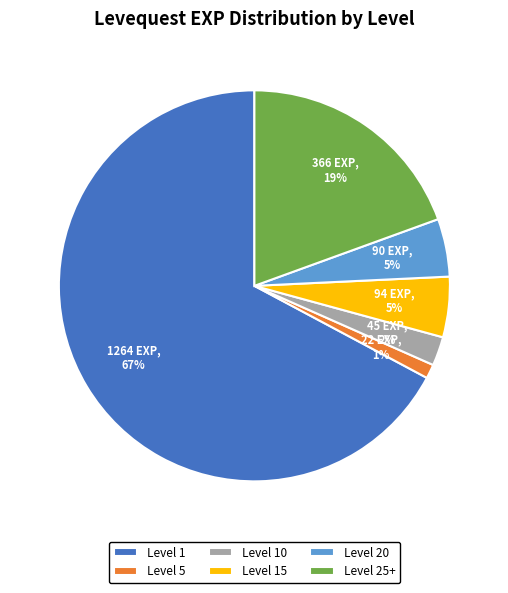

Between Level 10 and Level 25+, which is larger?

Level 25+